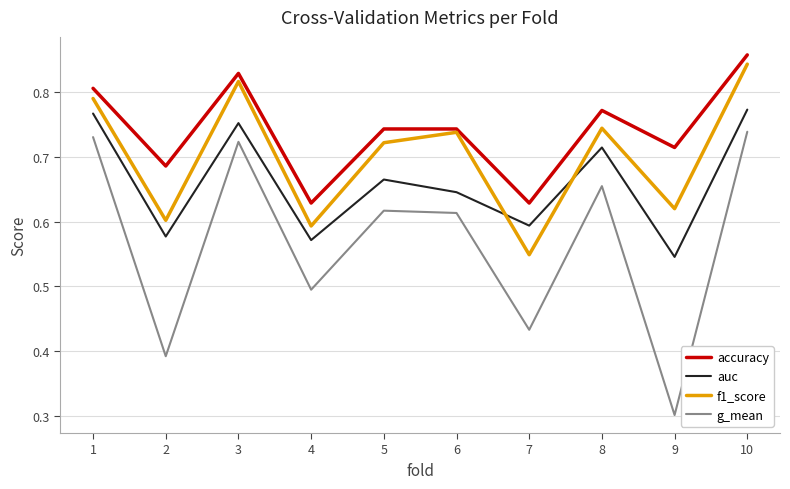

Is the value of g_mean at 6 greater than the value of f1_score at 10?

No